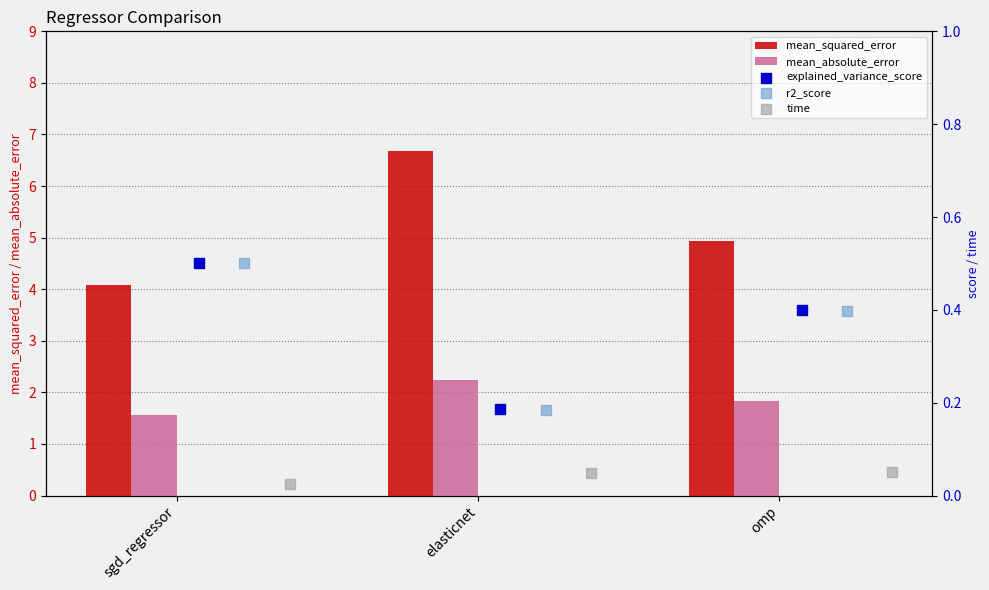

At how many categories does at least one series exceed 1?

3